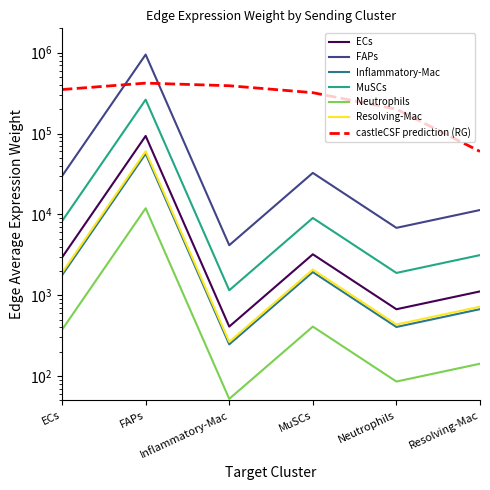

Which series has the largest range (max minus min)?

Inflammatory-Mac_edge_avg